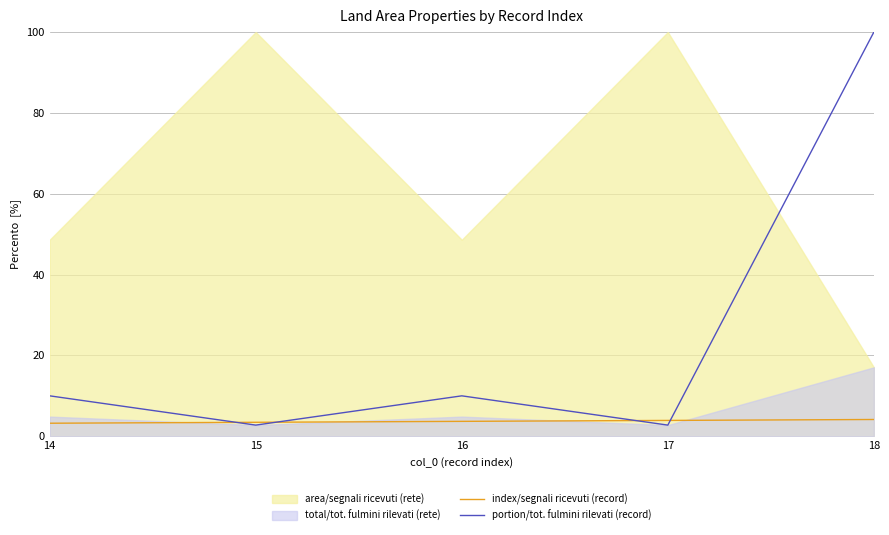

True or false: portion/tot. fulmini rilevati (record) has more than 2 points higher than both neighbors.

False